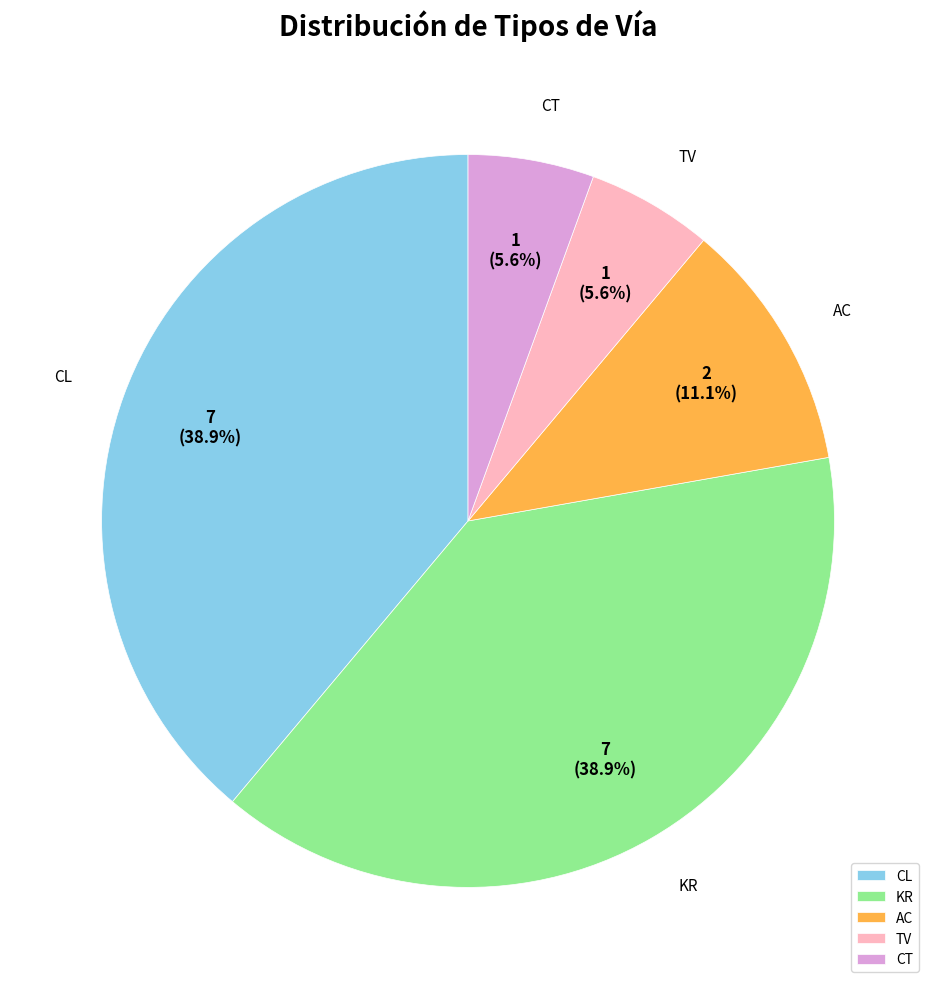

What percentage do TV and AC together represent?

16.7%